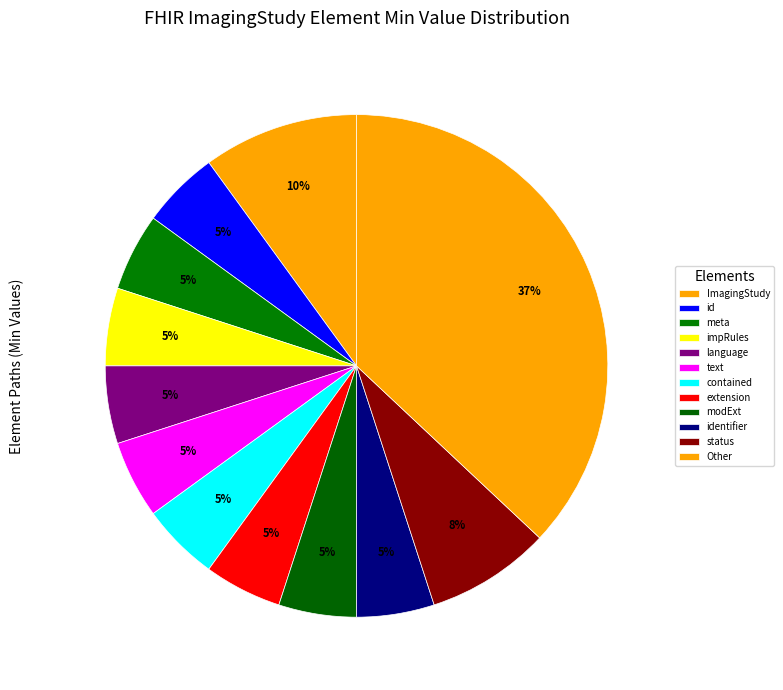

How many slices are in this pie chart?

12